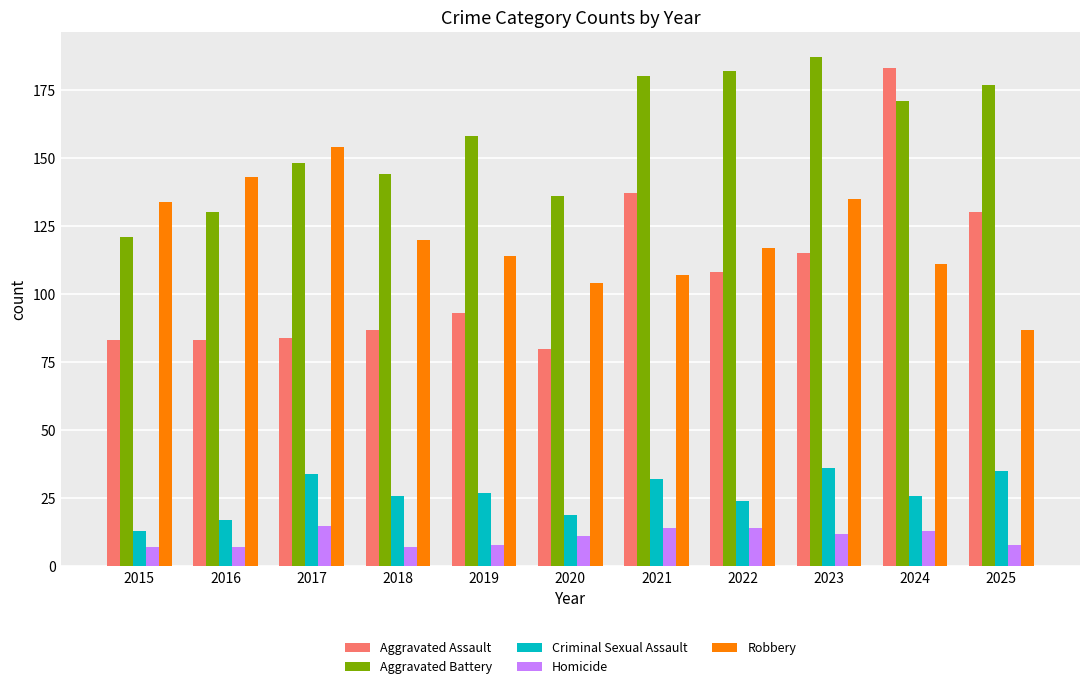

What is the highest value of the Criminal Sexual Assault series?

36